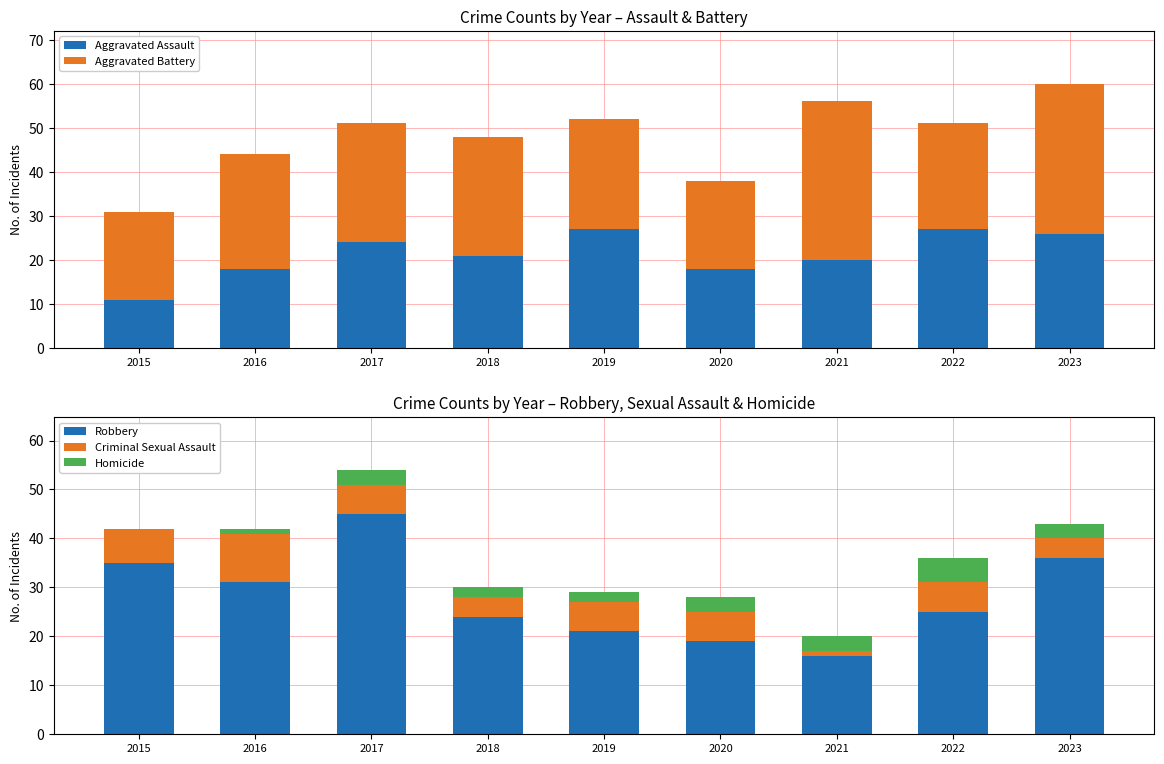

How many Homicide values are between 2 and 3?

6